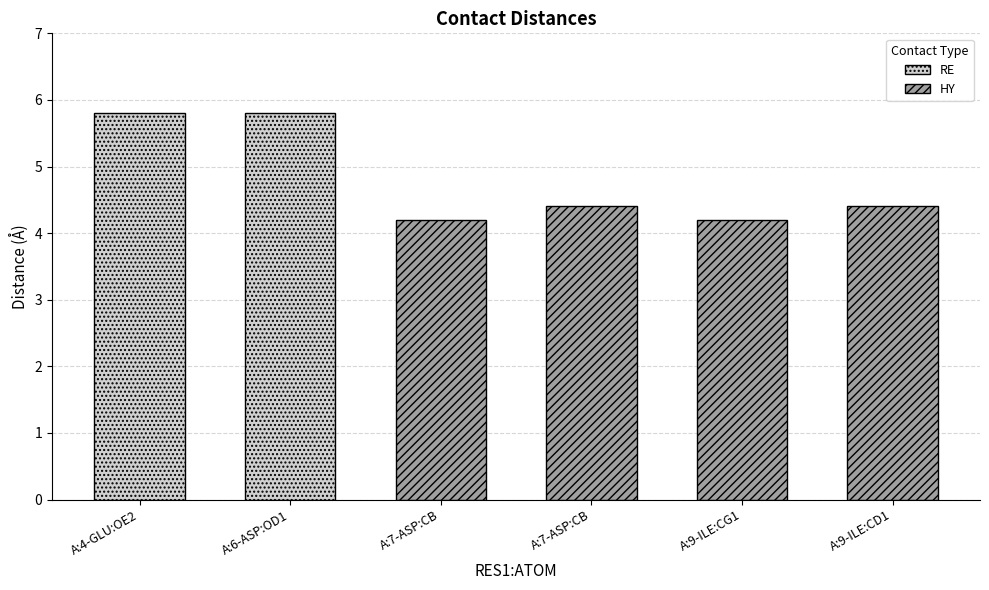

Approximately how many times larger is the value at A:6-ASP:OD1 compared to A:7-ASP:CB?

1.3